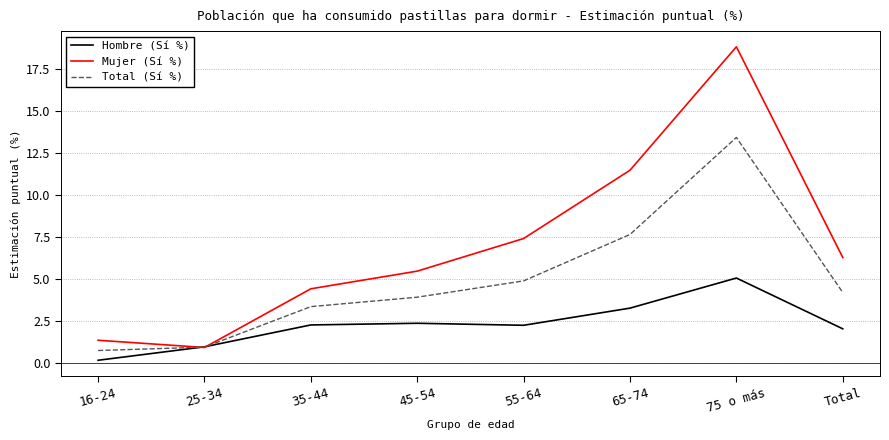

Which series has the largest total across all categories?

Mujer (Sí %)